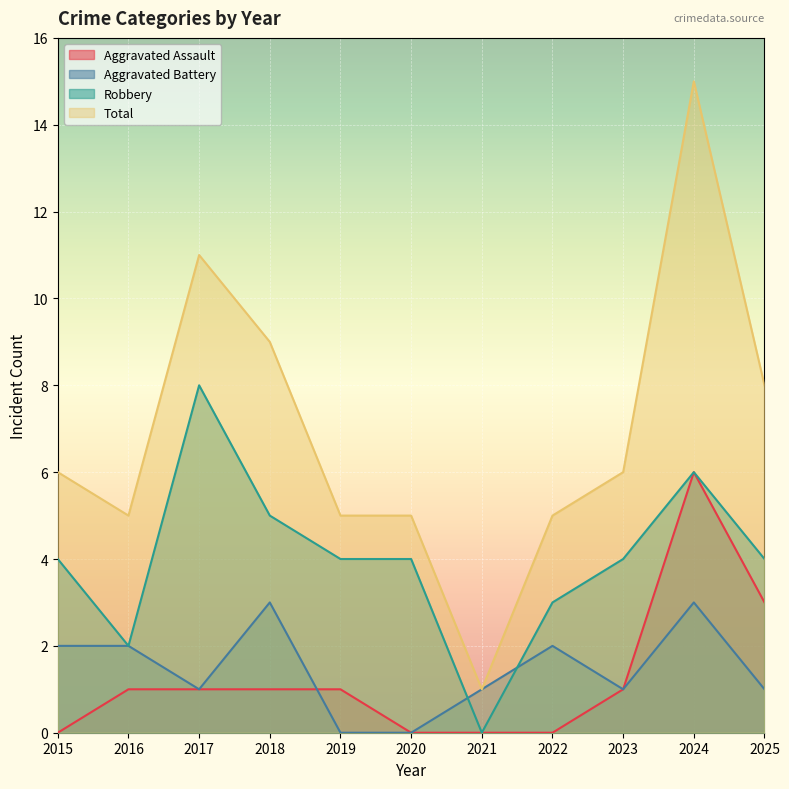

List the series in order of their peak value, highest first.

Total, Robbery, Aggravated Assault, Aggravated Battery